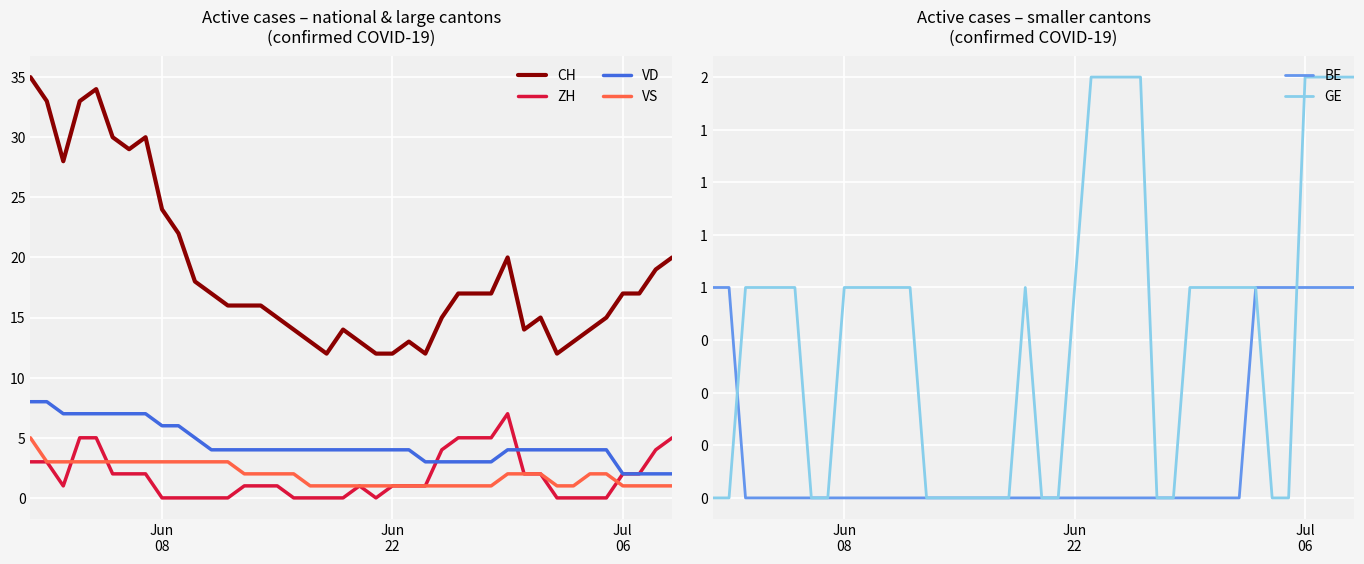

True or false: ZH and CH cross at least once.

False